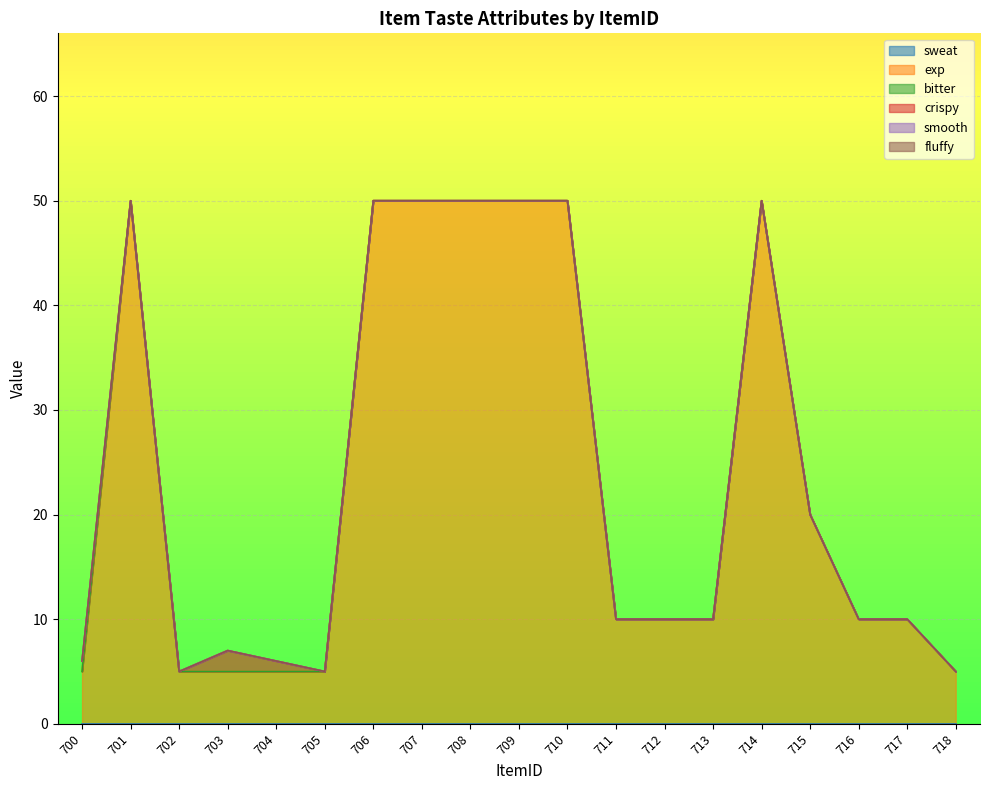

At which label does exp reach its peak?

701